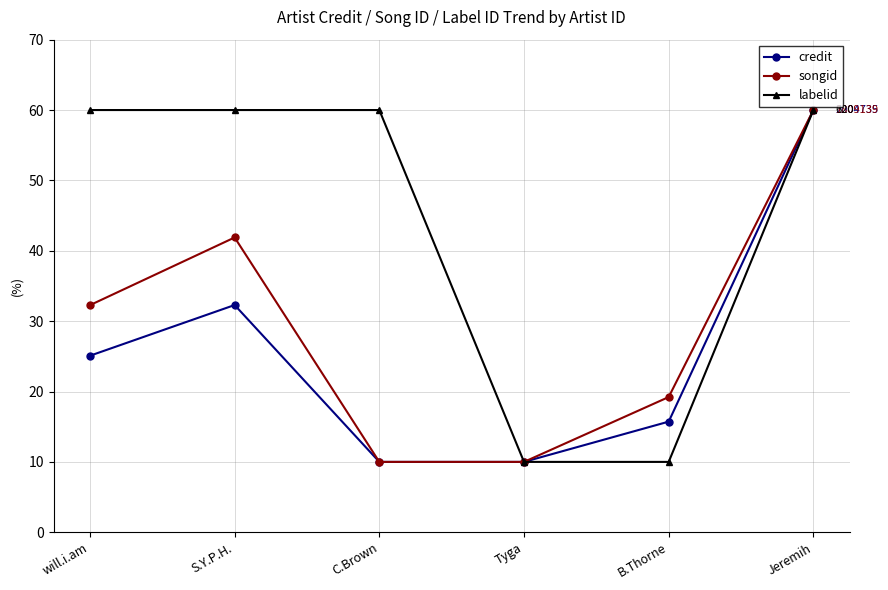

What is the greatest value displayed?

60.0